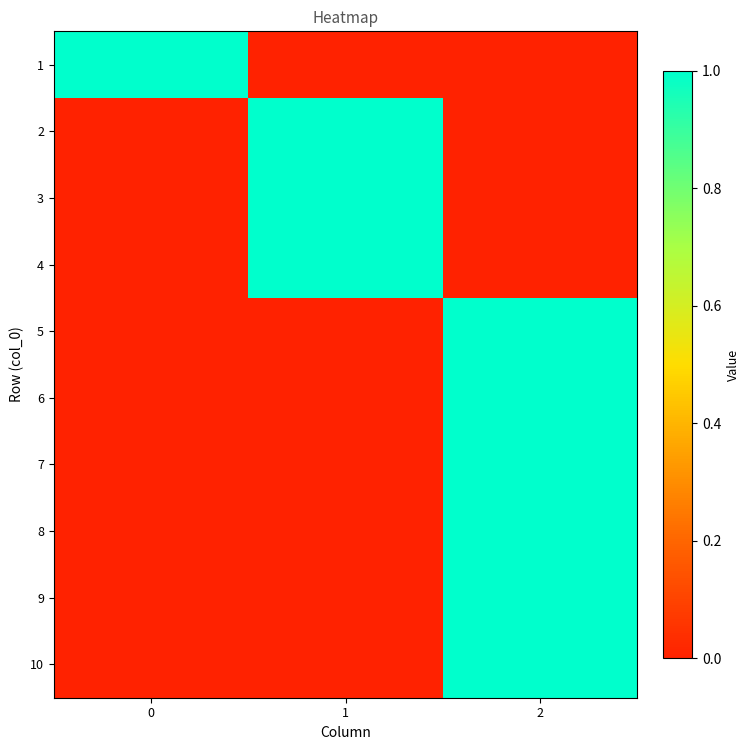

What is the maximum value shown in the chart?

1